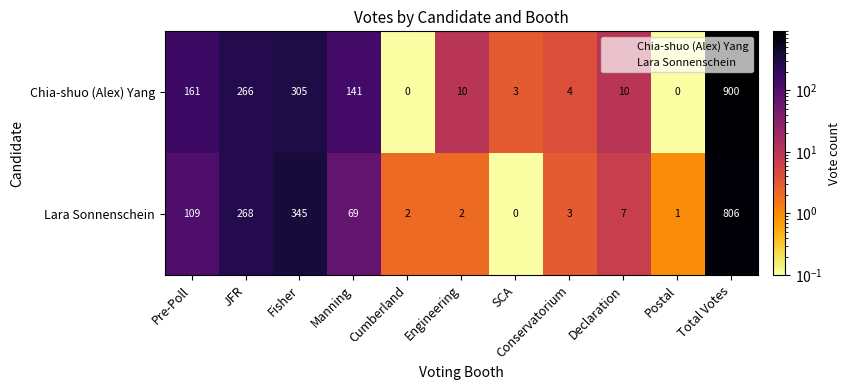

What is the total value across all series at Engineering?

12